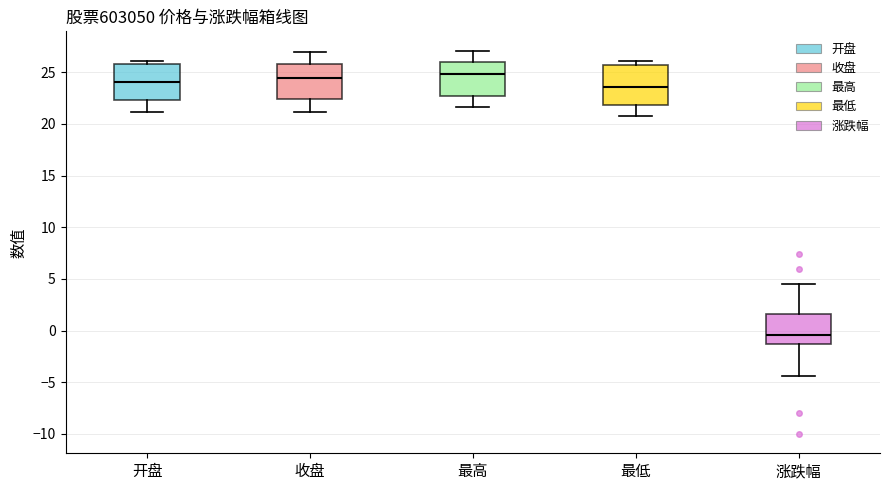

Where does the median line of the box for 最低 sit on the y-axis? The values are not printed on the chart, so give them approximately, as read against the axis.

23.5